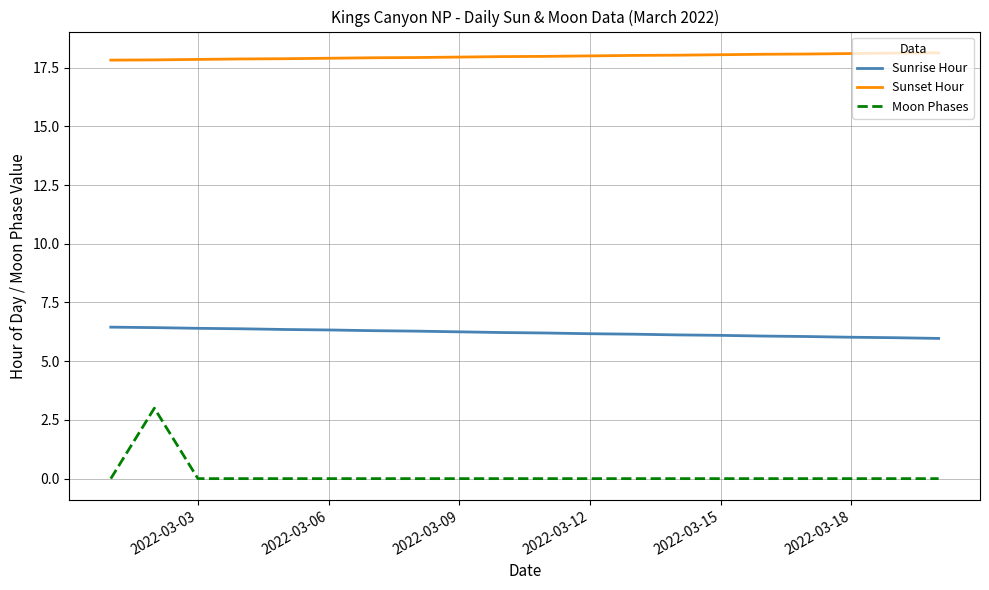

What is the highest value of the Moon Phases series?

3.0